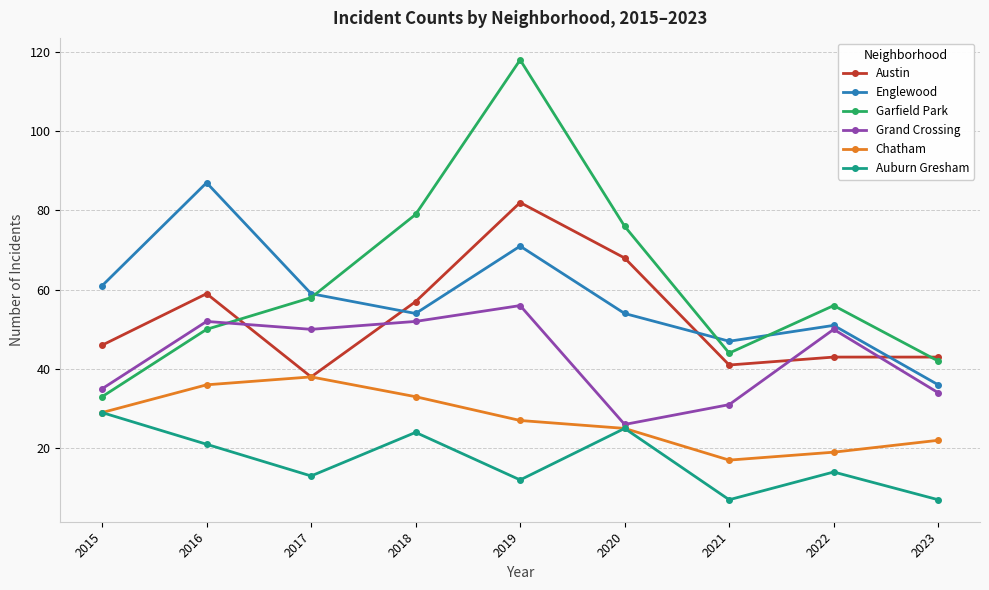

At how many categories does at least one series exceed 45?

8